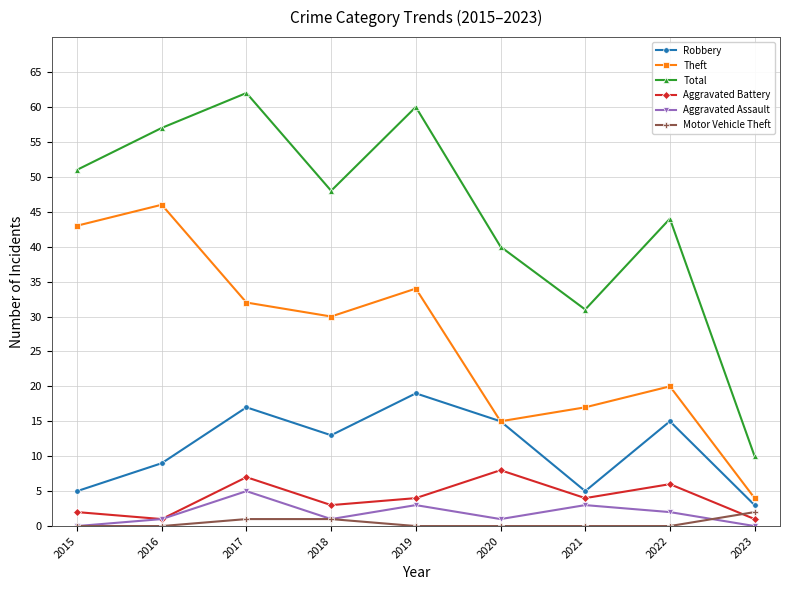

Which series has the largest range (max minus min)?

Total